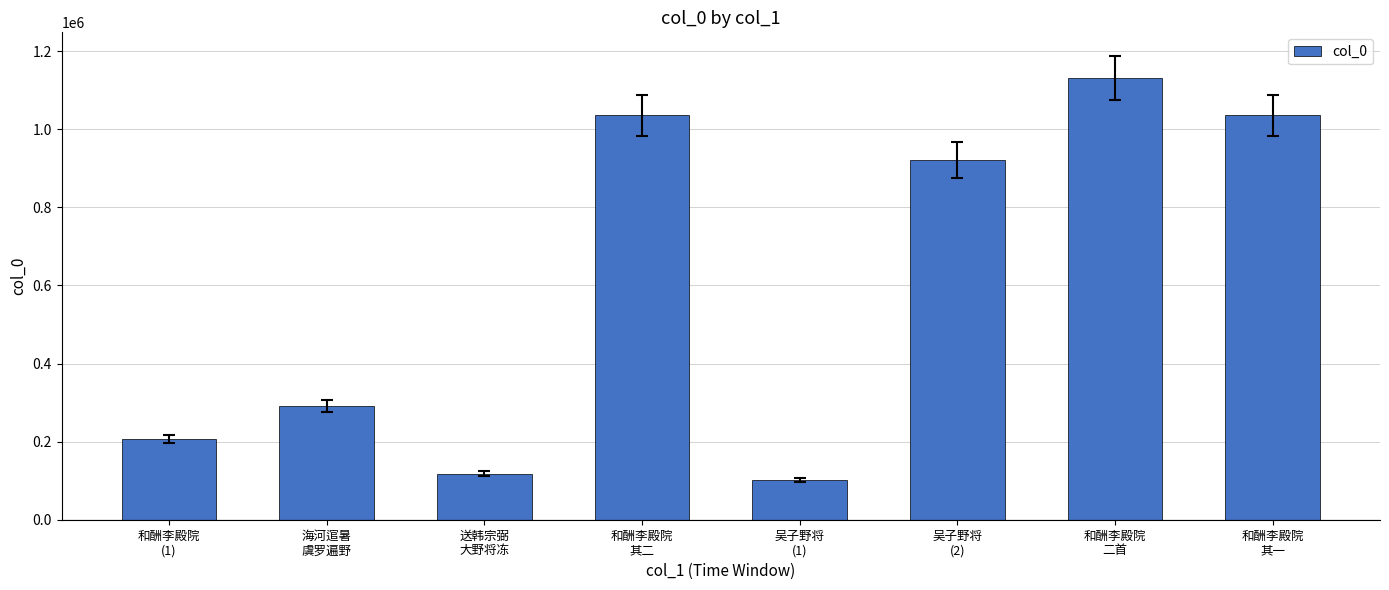

What is the greatest value displayed?

1132421